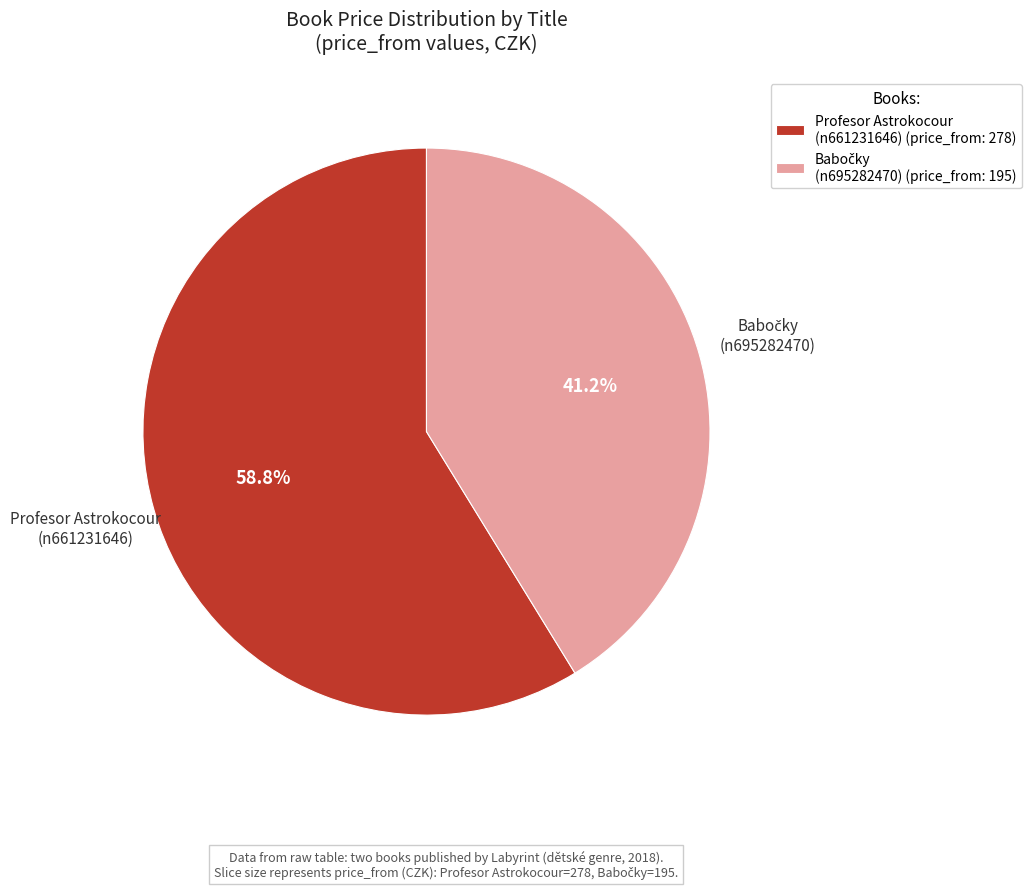

How much of the chart is everything except Profesor Astrokocour (n661231646) (price_from: 278)?

41.2%